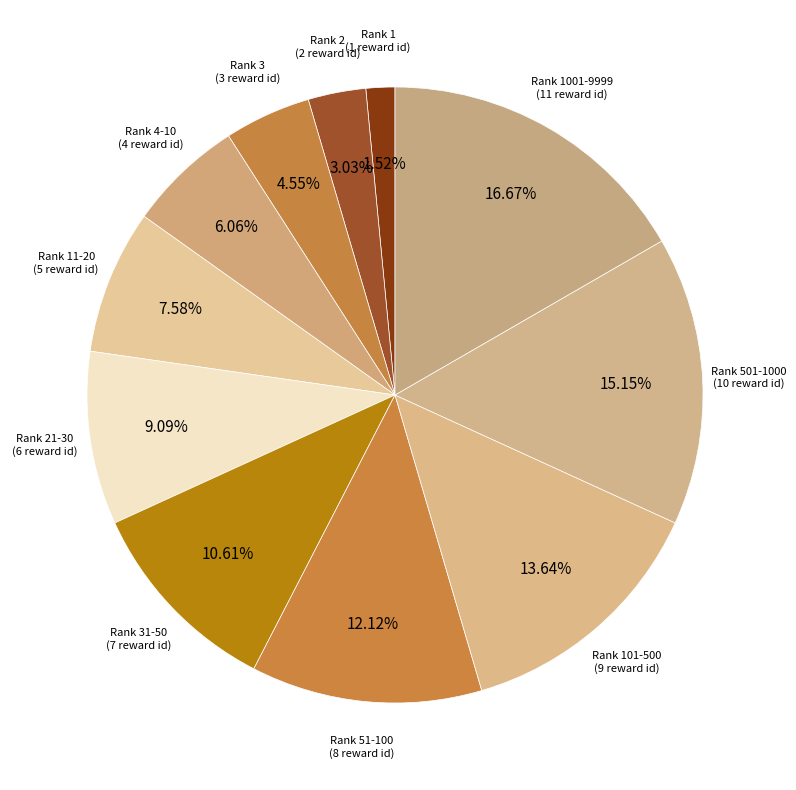

Which category has the biggest portion of the pie?

Rank 1001-9999